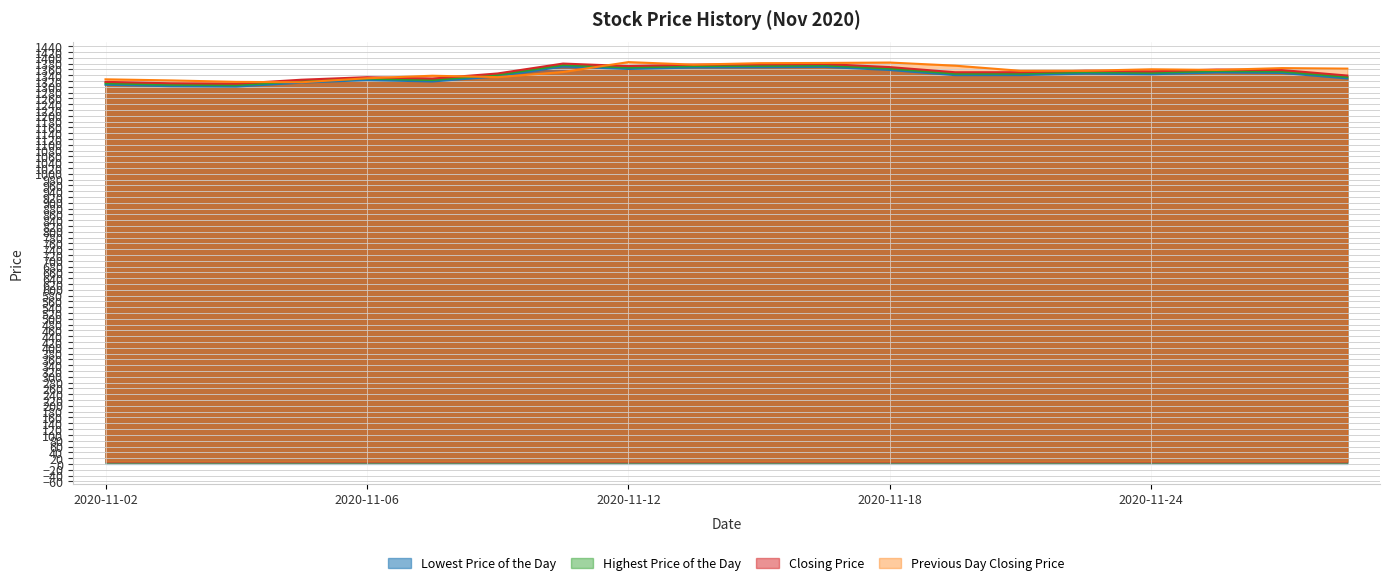

How many lines are shown in the chart?

4